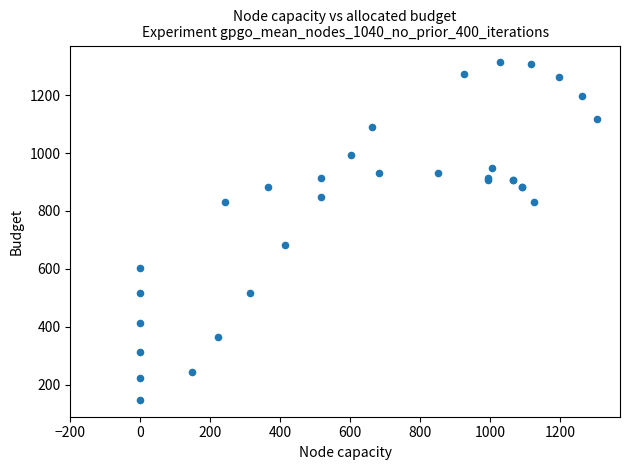

What Y value in the scatter plot is closest to 730?

683.0